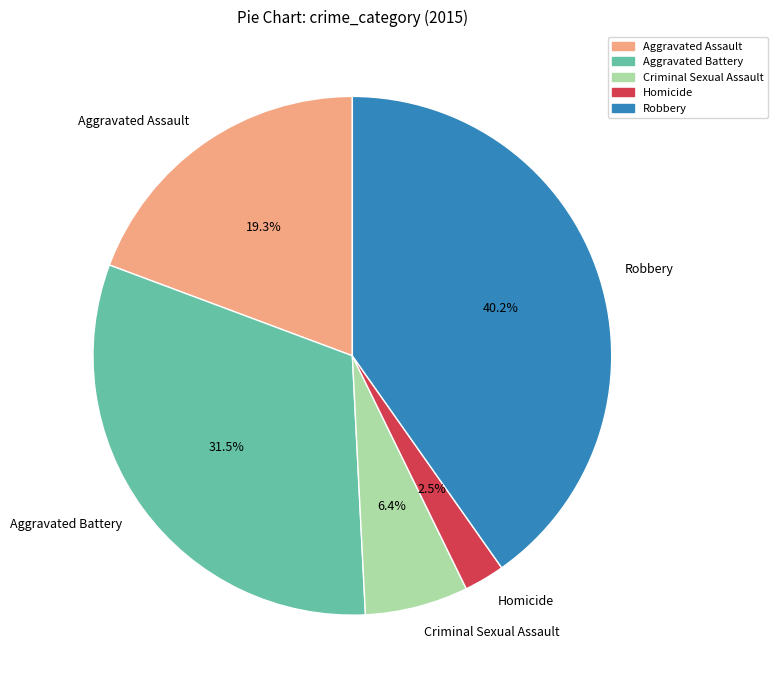

Which category has the biggest portion of the pie?

Robbery